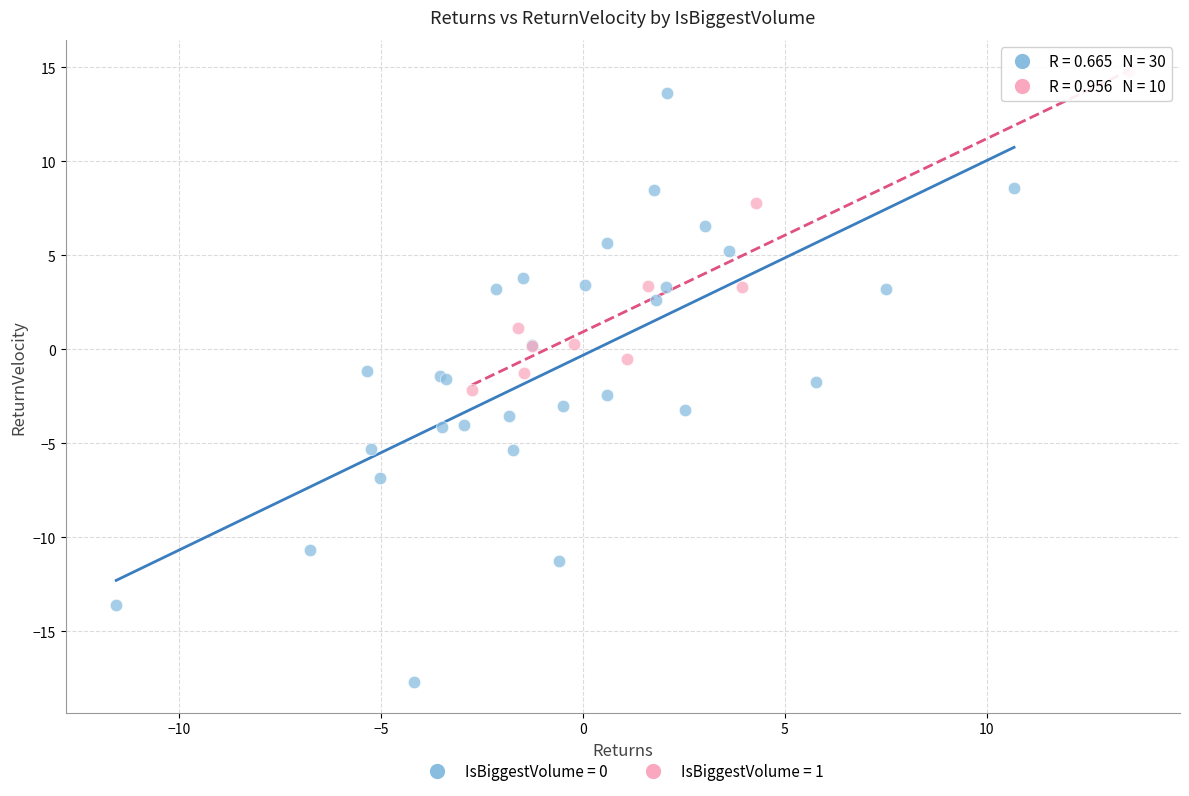

Which series has the widest spread of Y values?

IsBiggestVolume = 0